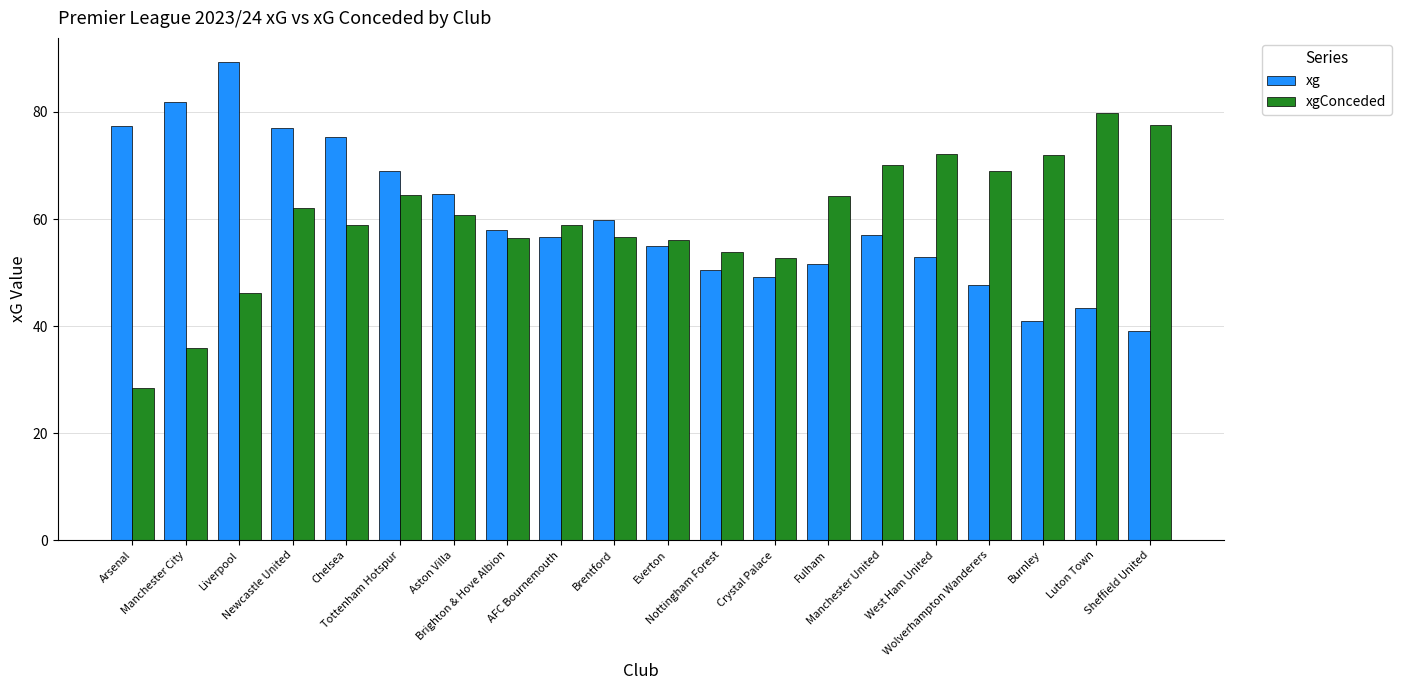

At which category is the sum across all series the highest?

Newcastle United